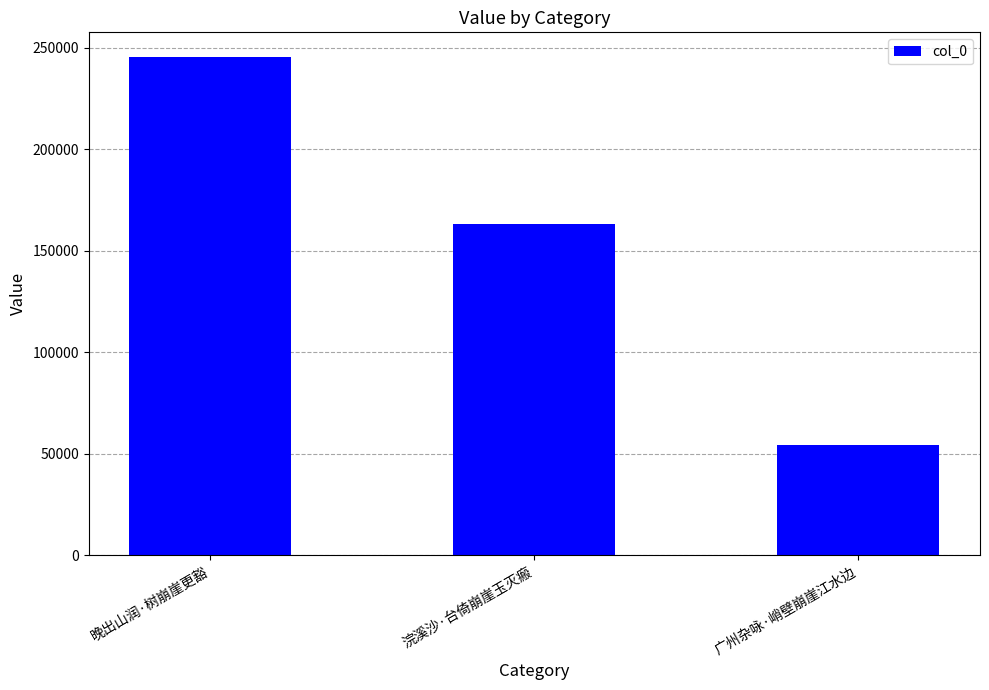

What is the label of the 2nd bar from the right?

浣溪沙·台倚崩崖玉灭瘢